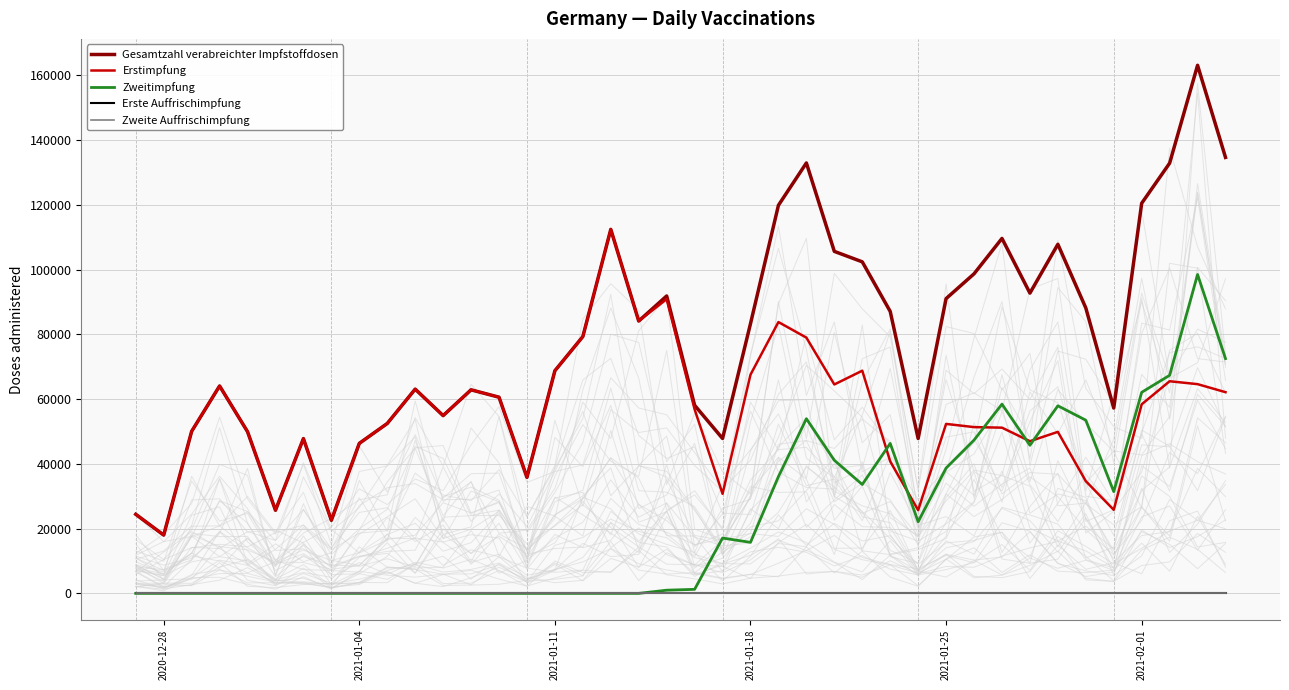

What is the difference between the second highest and minimum values in the Erstimpfung series?

72874